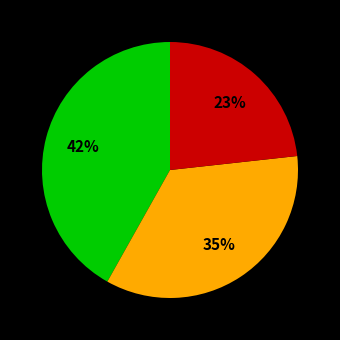

To the nearest percent, what is the difference between the largest and smallest slice percentages?

19%